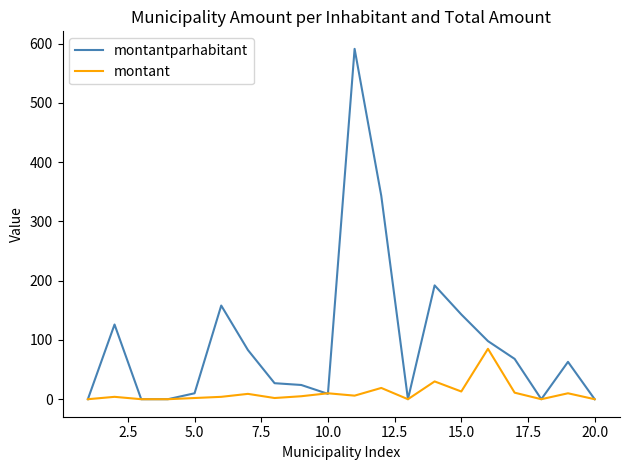

Which series has the widest spread of values?

montantparhabitant